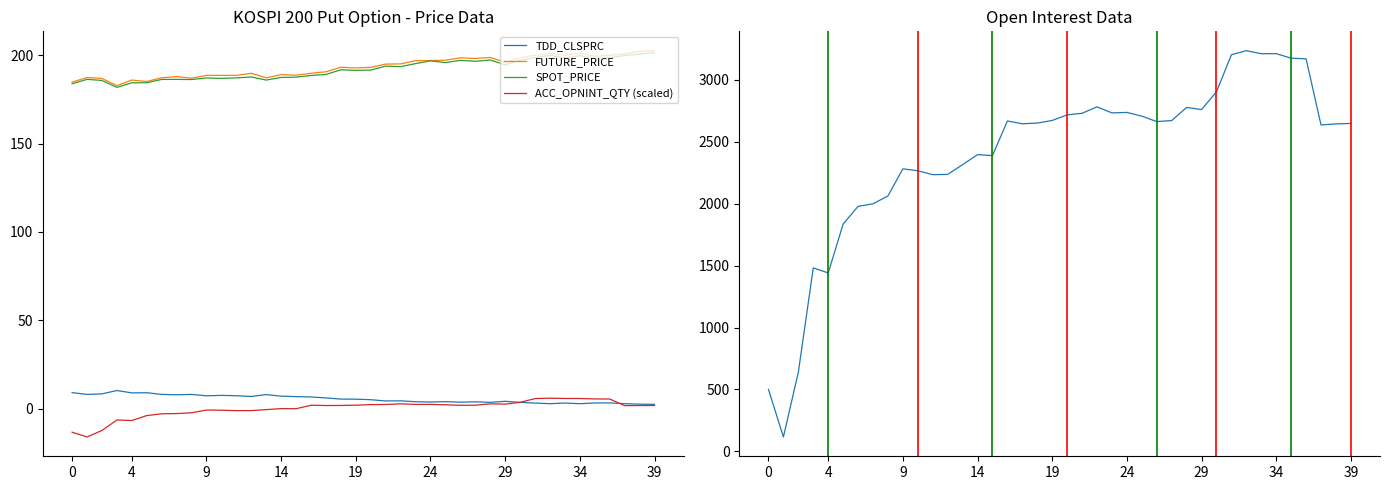

True or false: FUTURE_PRICE has a value of 196.0 at 29.

True